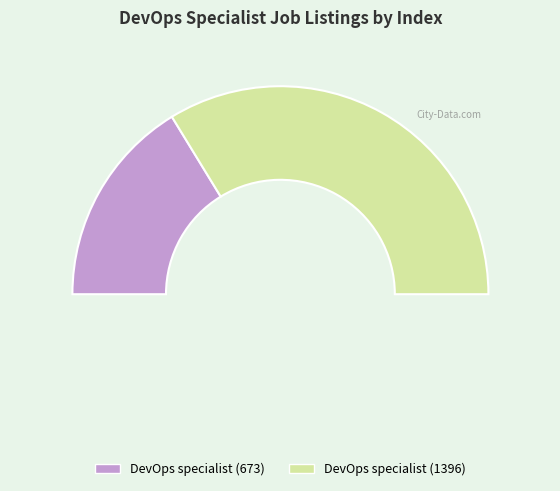

Which slice is the largest?

DevOps specialist (1396)